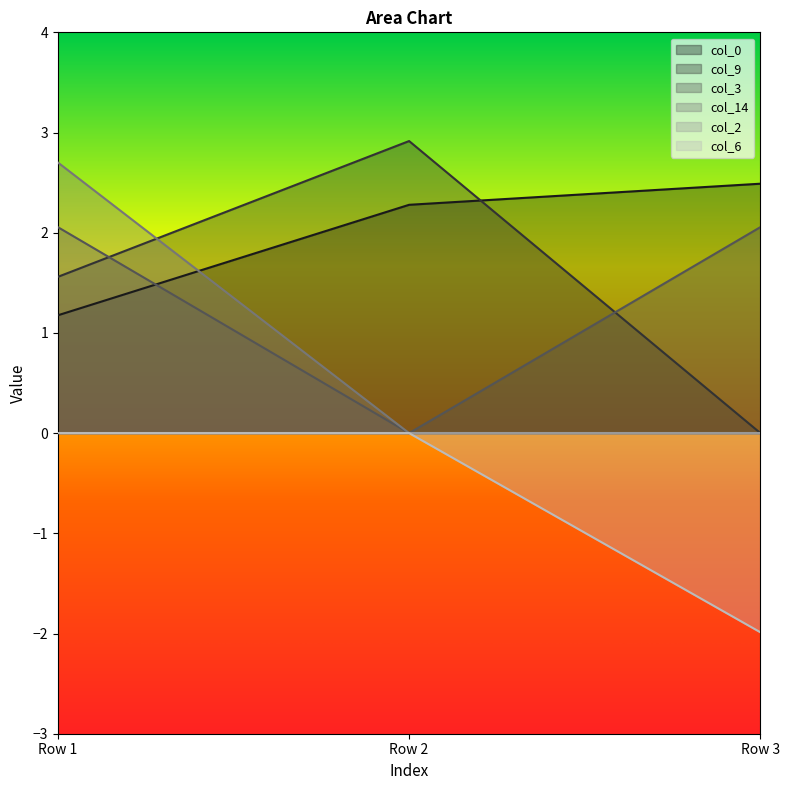

What is the difference between the maximum and minimum values in the col_9 series?

2.9